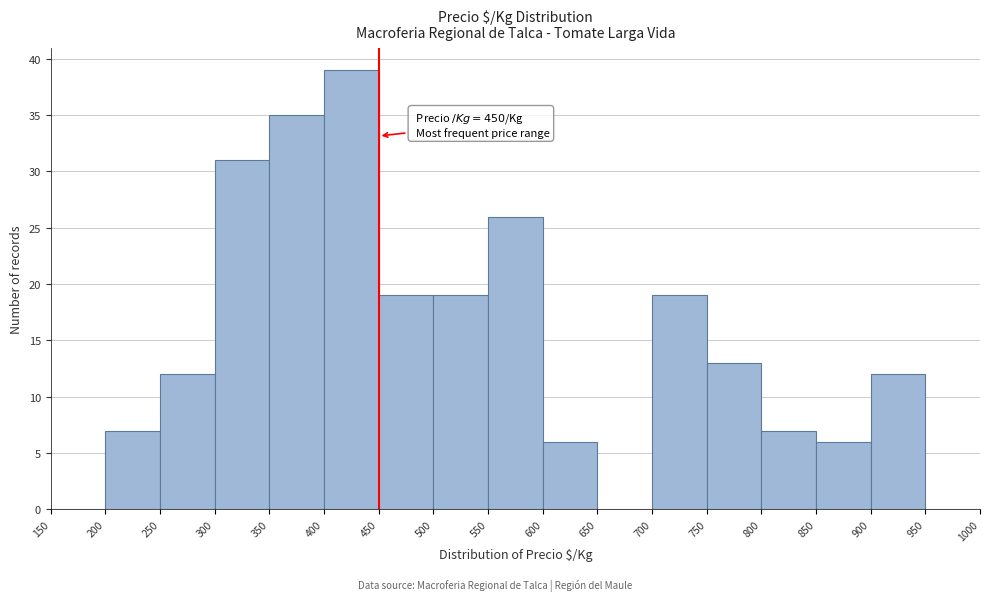

Which range on the x-axis has the tallest bar?

400 to 450